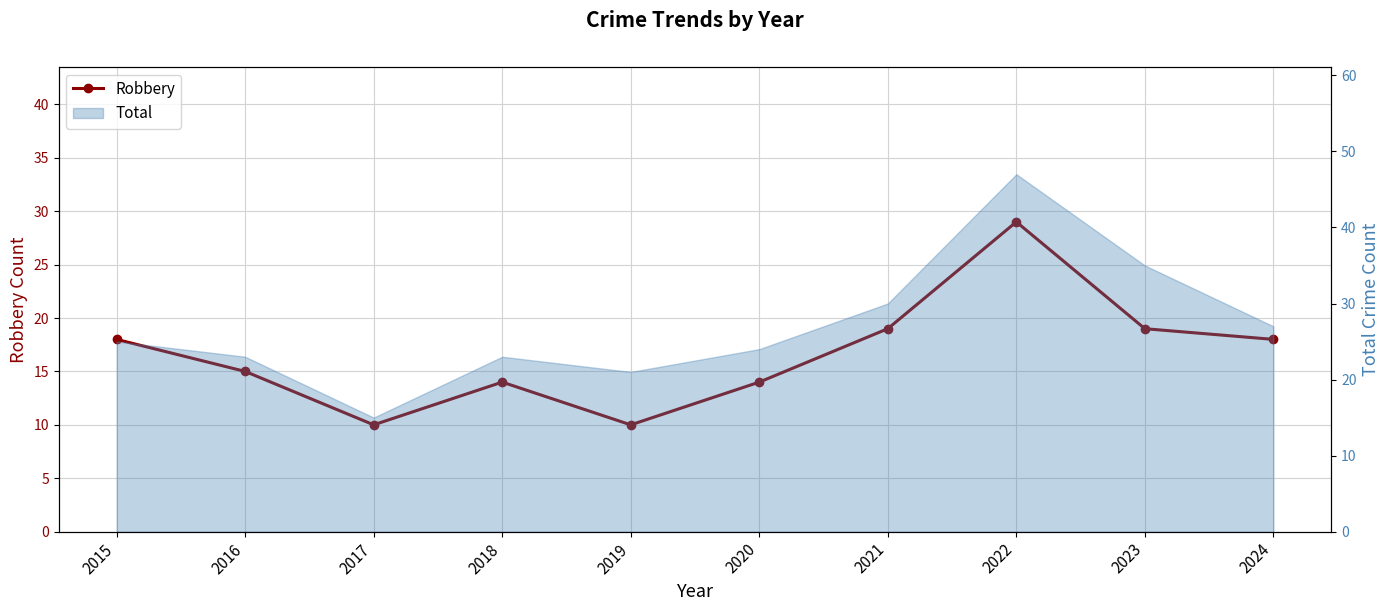

List the labels in order of value, smallest first.

2017, 2019, 2018, 2020, 2016, 2015, 2024, 2021, 2023, 2022